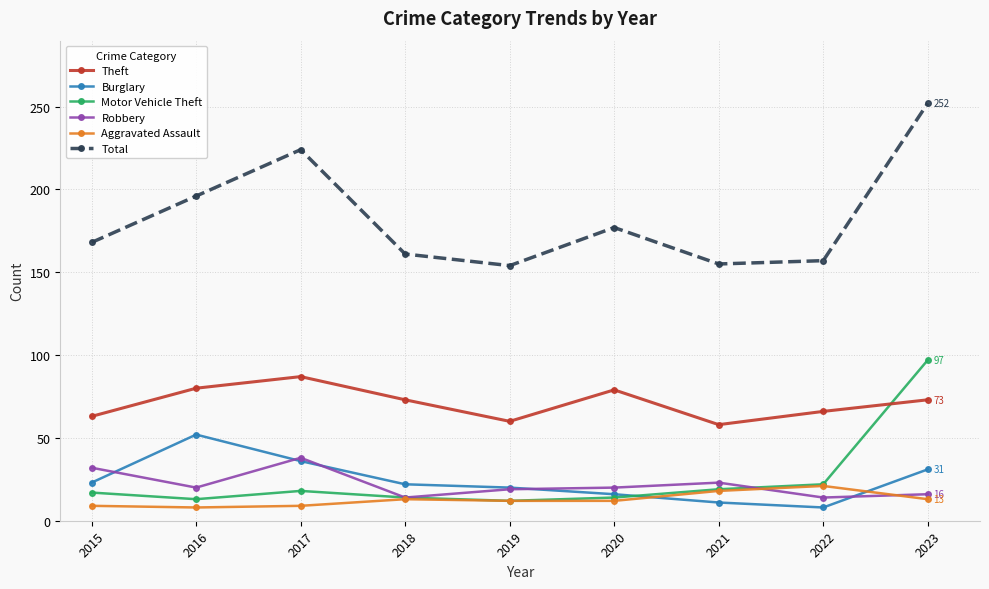

List the series in order of their peak value, highest first.

Total, Motor Vehicle Theft, Theft, Burglary, Robbery, Aggravated Assault